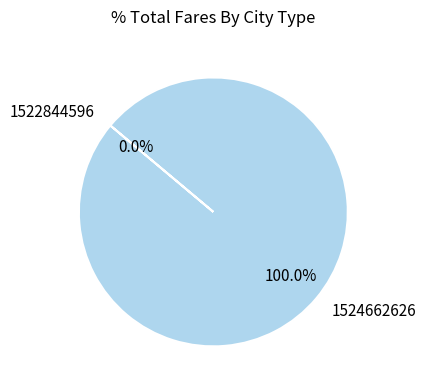

Rank the categories by value from lowest to highest.

1522844596, 1524662626